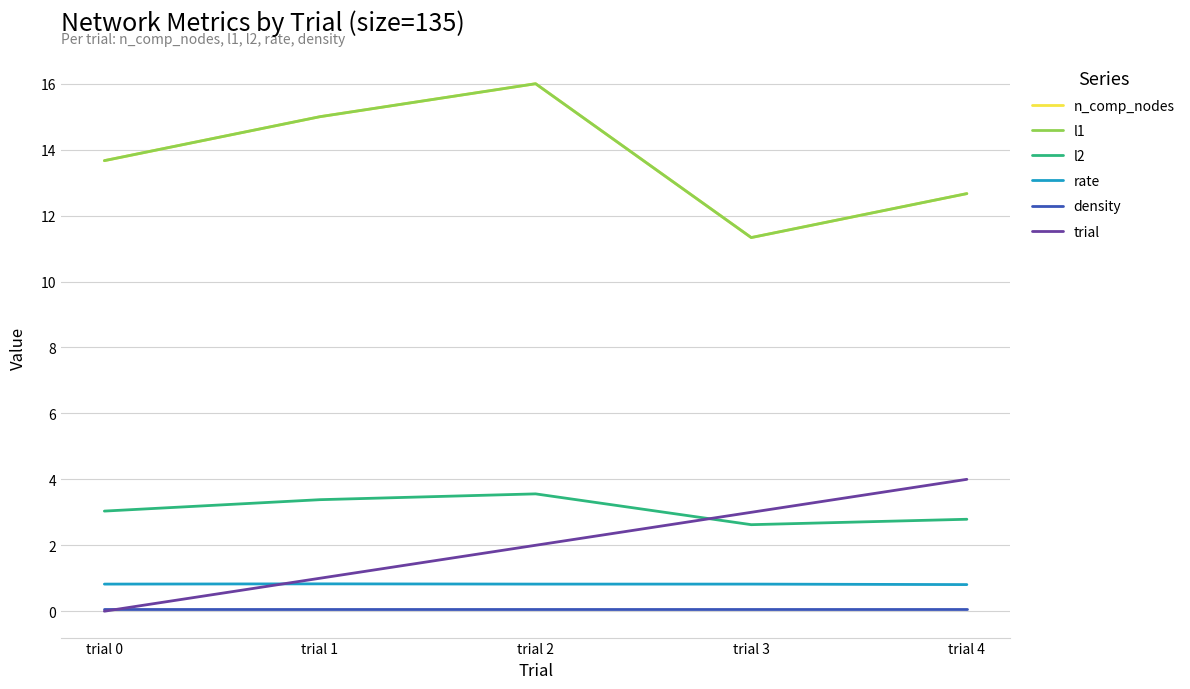

How many lines are shown in the chart?

6